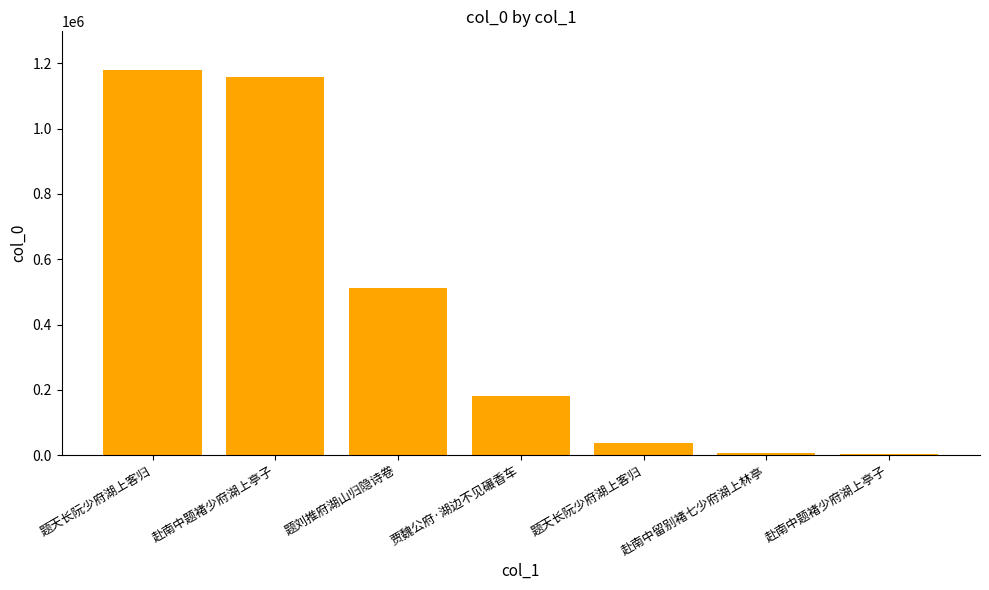

What is the smallest value displayed?

4272